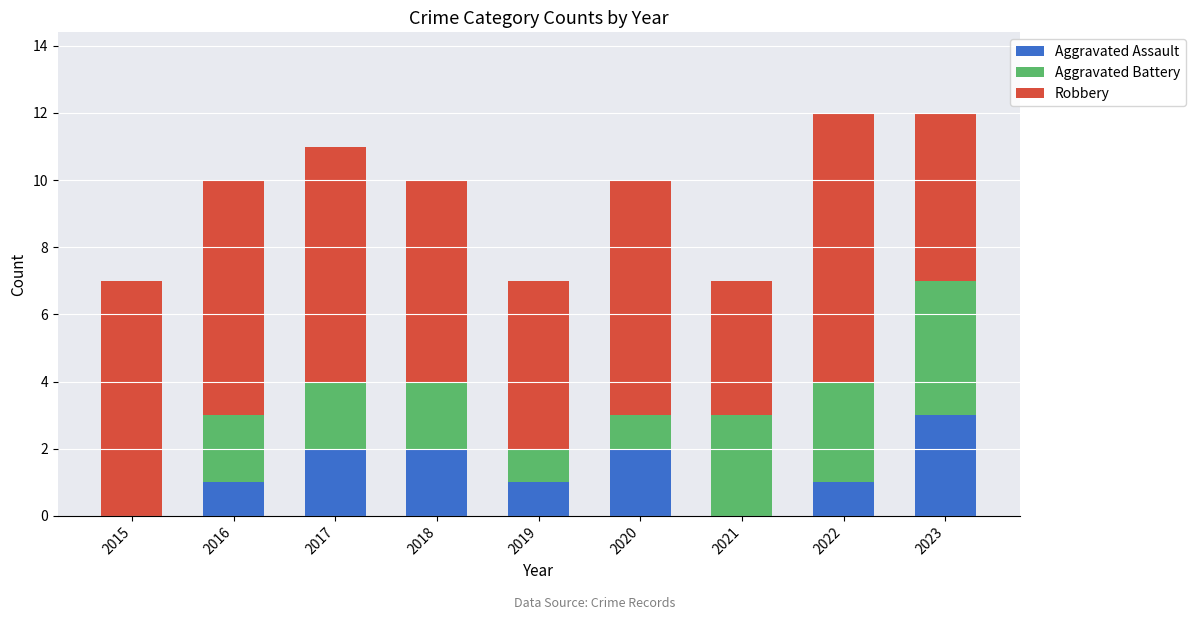

Reading left to right, list the values for the Aggravated Assault series.

2015=0	2016=1	2017=2	2018=2	2019=1	2020=2	2021=0	2022=1	2023=3